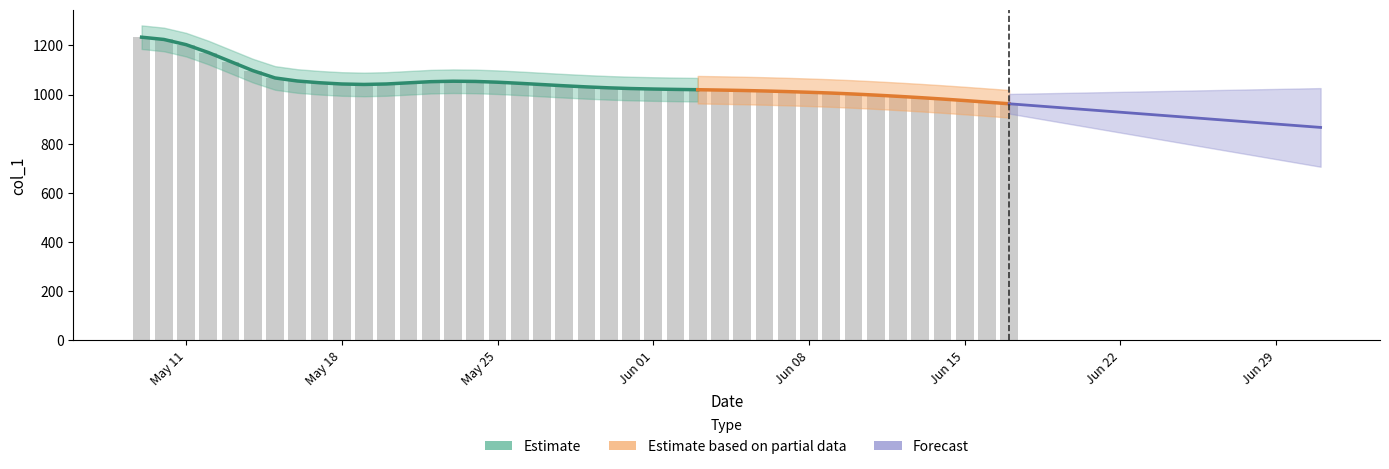

Where does the data first go above 1035?

2020-05-09